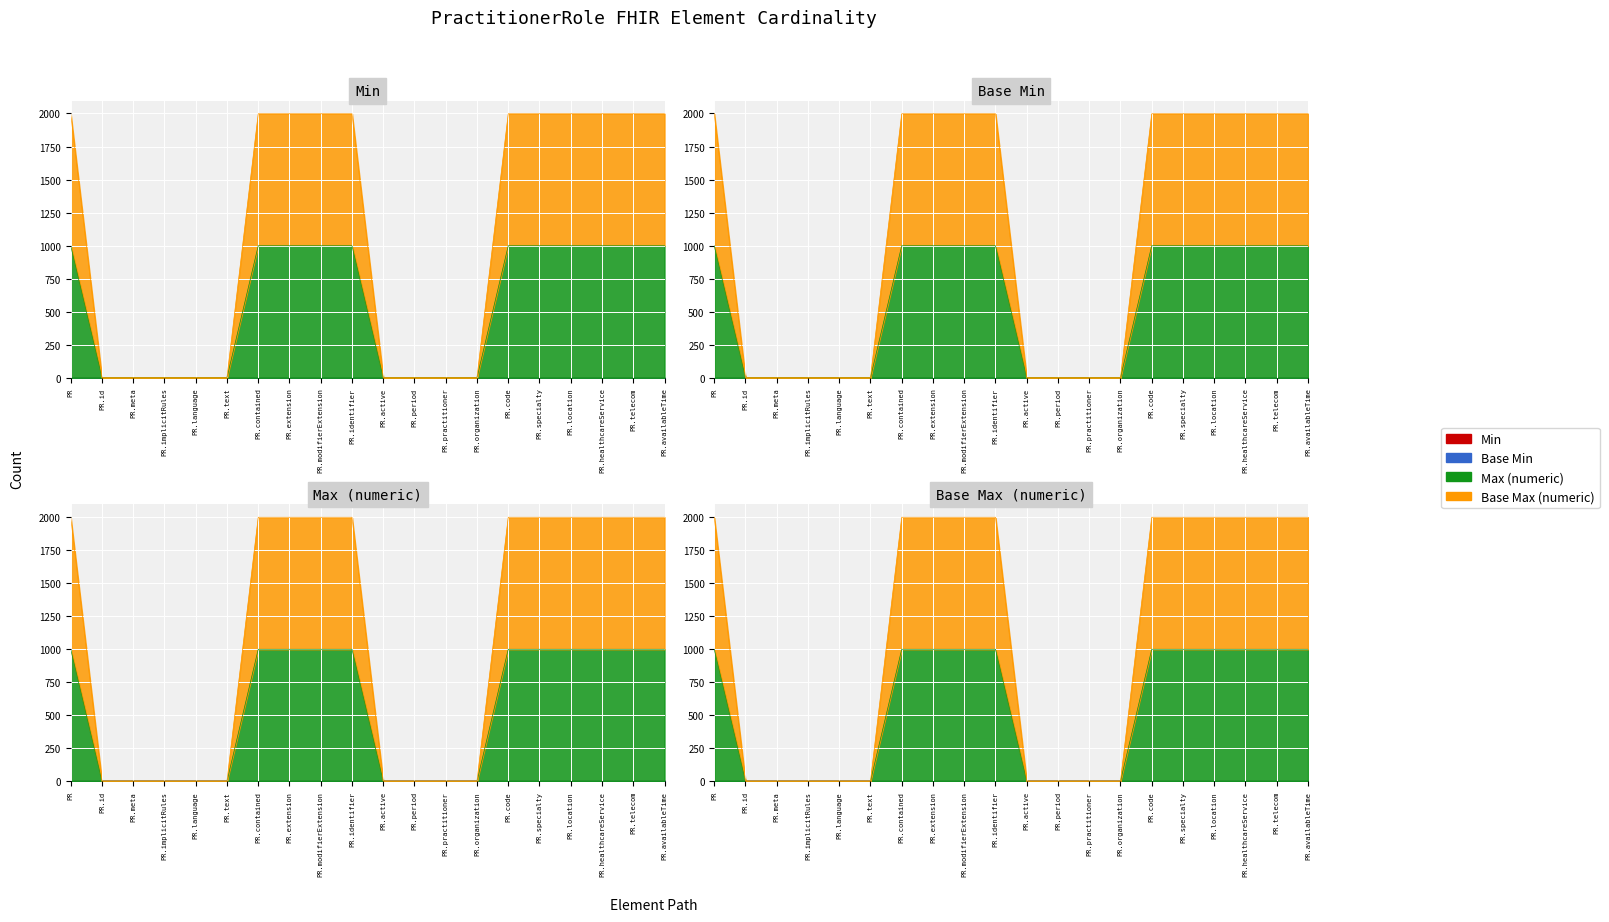

What is the label of the 17th point from the right?

PR.implicitRules